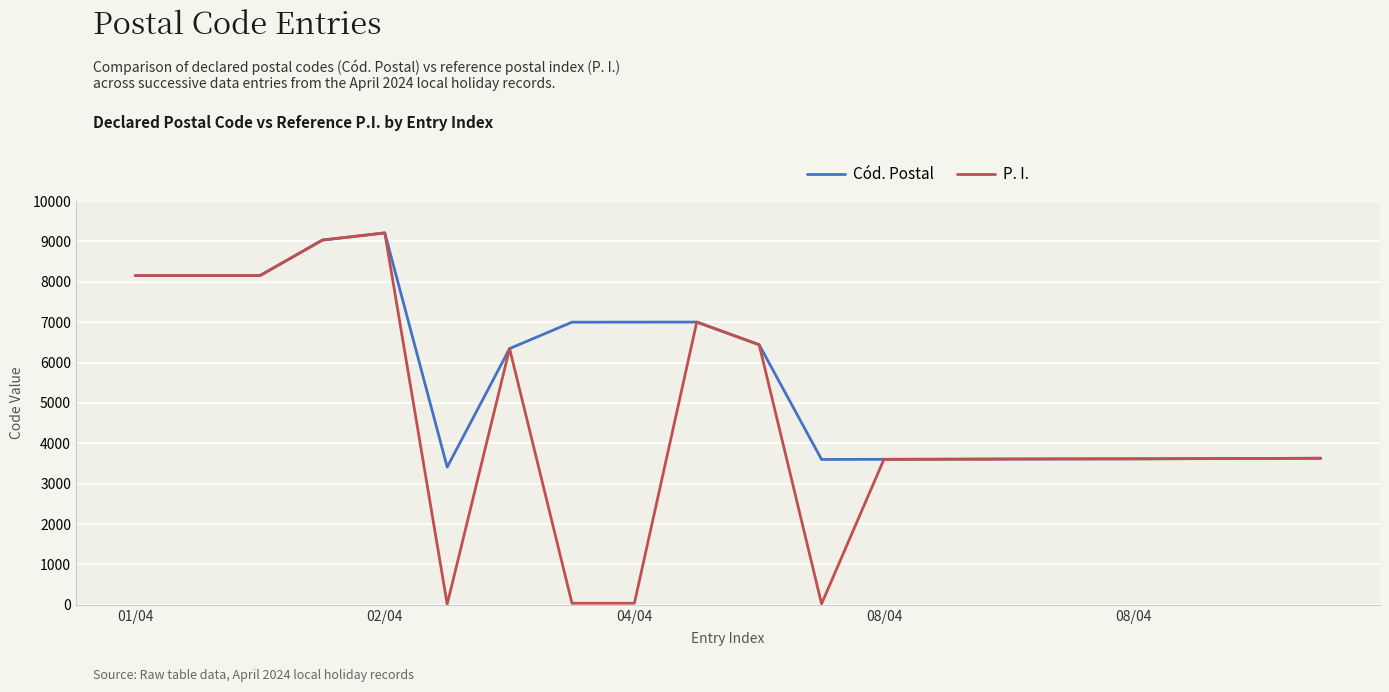

What is the maximum value for Cód. Postal?

9211